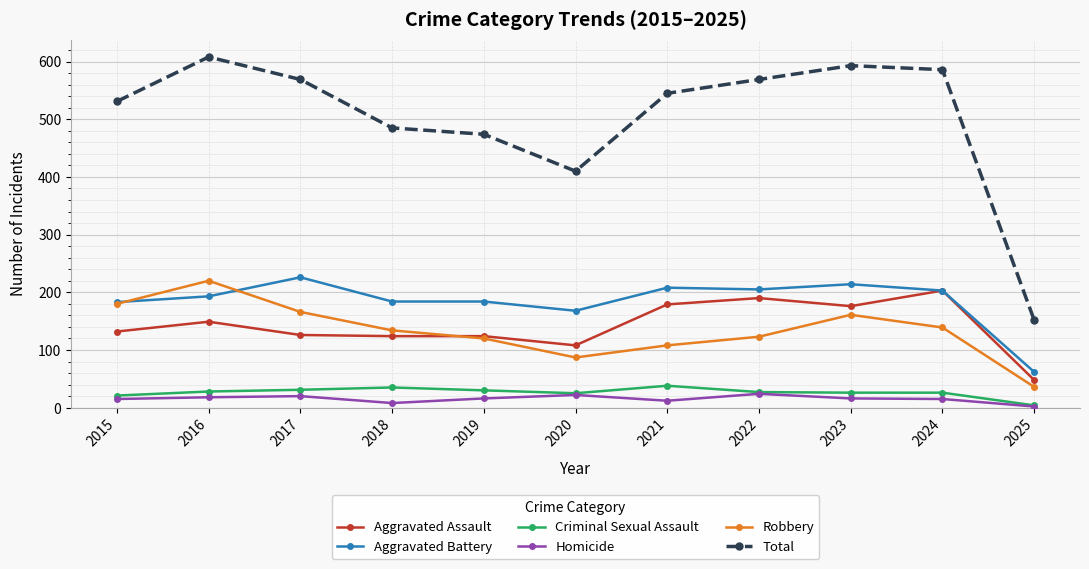

What is the maximum value for Aggravated Assault?

203